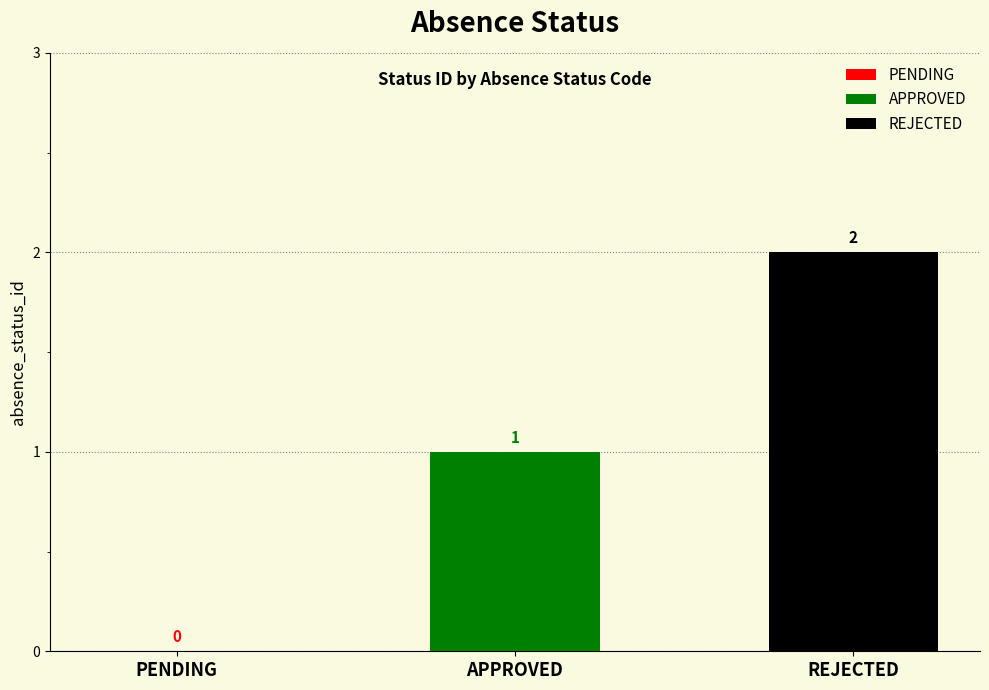

Rank the series by their average value, from lowest to highest.

APPROVED, REJECTED